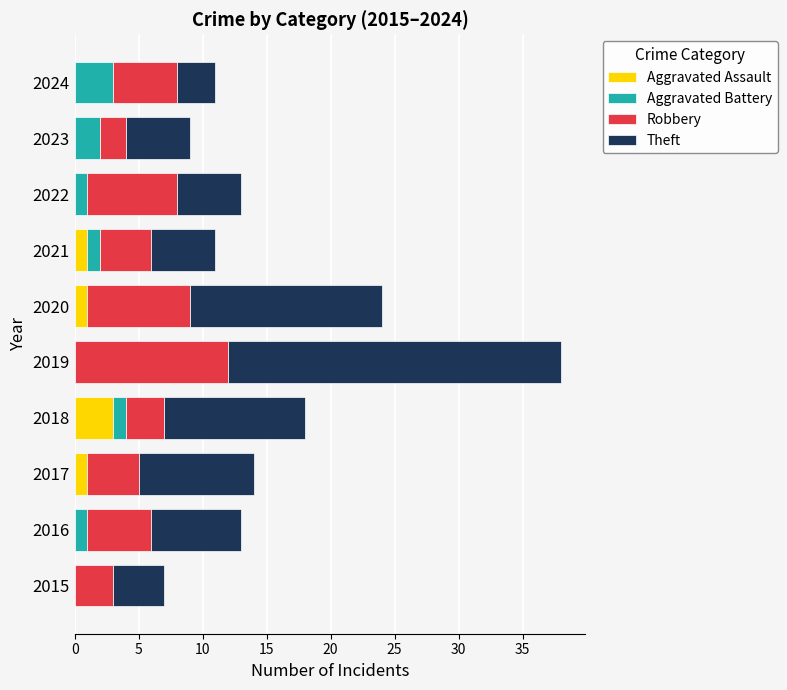

Is it true that Aggravated Assault equals 1 at 2017?

True